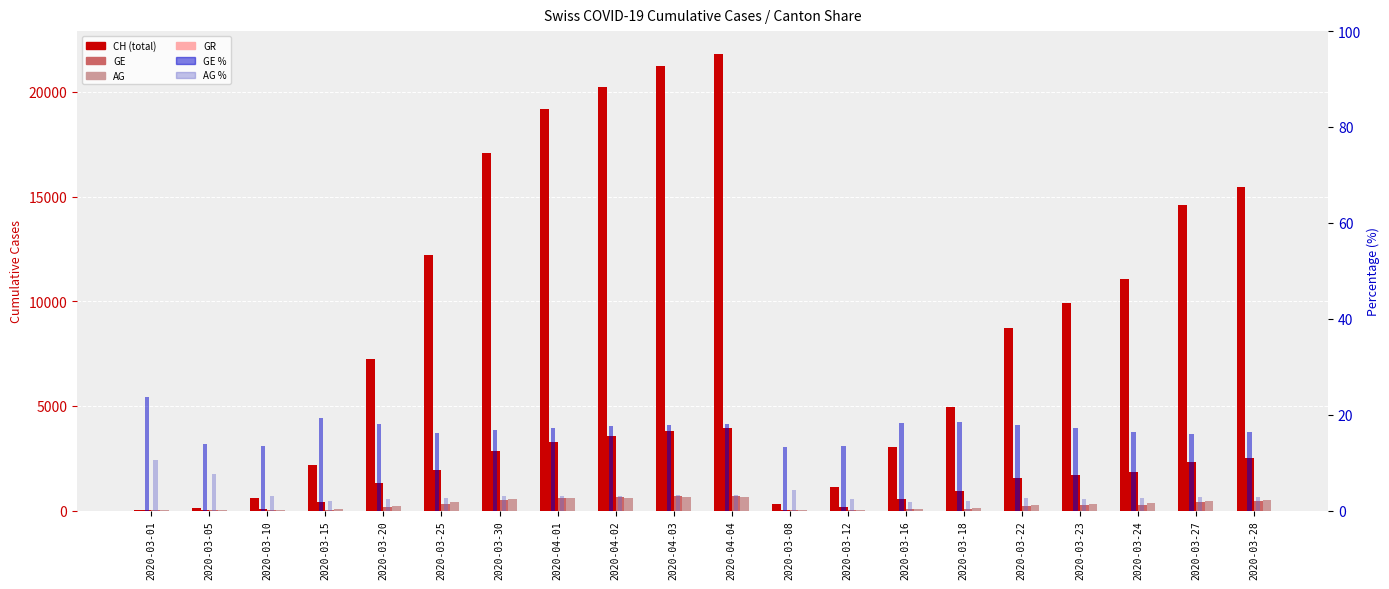

Which has a higher value, 2020-03-30 or 2020-03-08?

2020-03-30